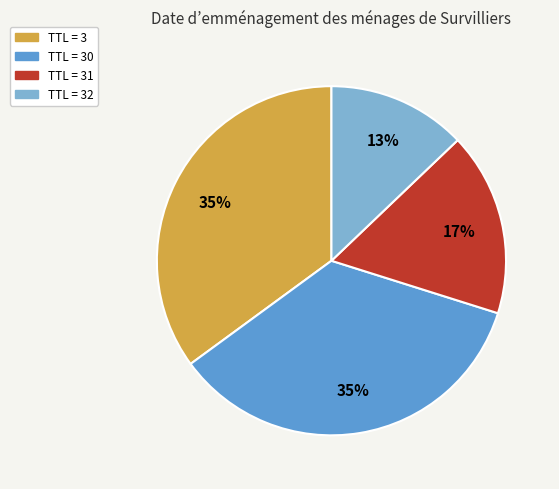

To the nearest percent, what is the average slice percentage?

25%